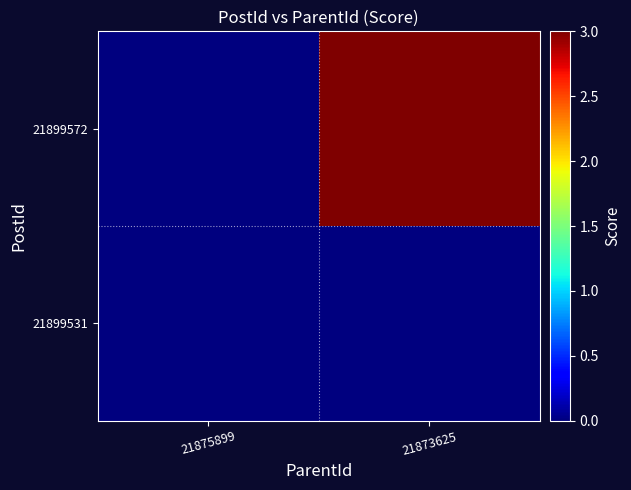

Which series has the widest spread of values?

21899572